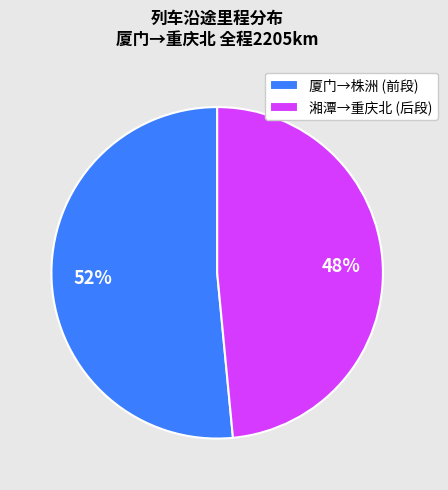

To the nearest percent, what is the average slice percentage?

50%